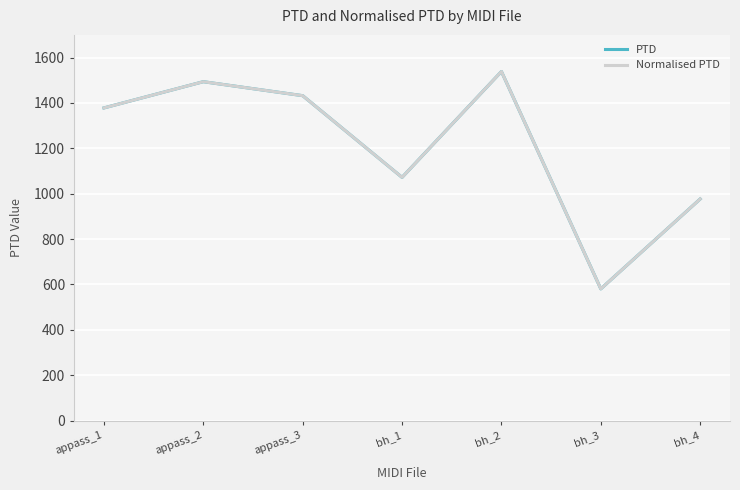

Is this an area chart (filled region under the line)?

No